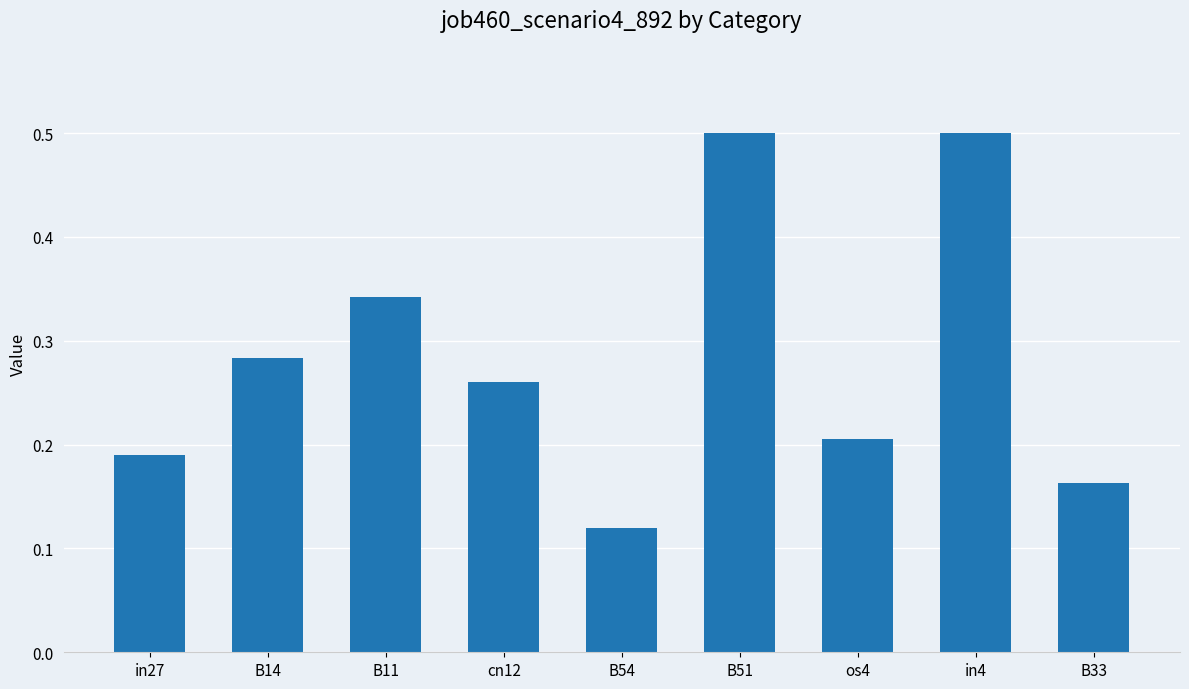

What is the label of the 7th bar from the right?

B11